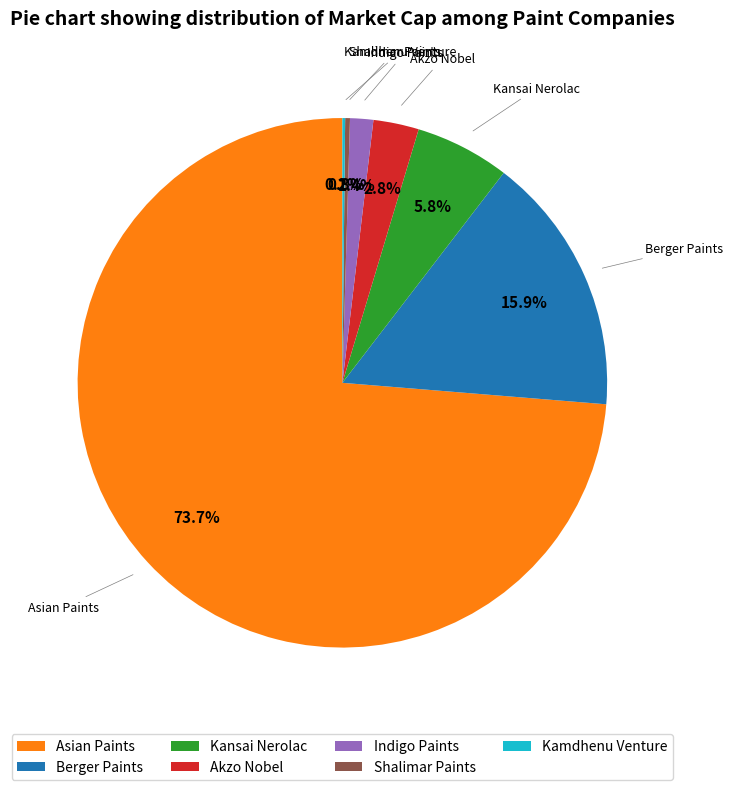

Which slice represents more than half of the pie?

Asian Paints